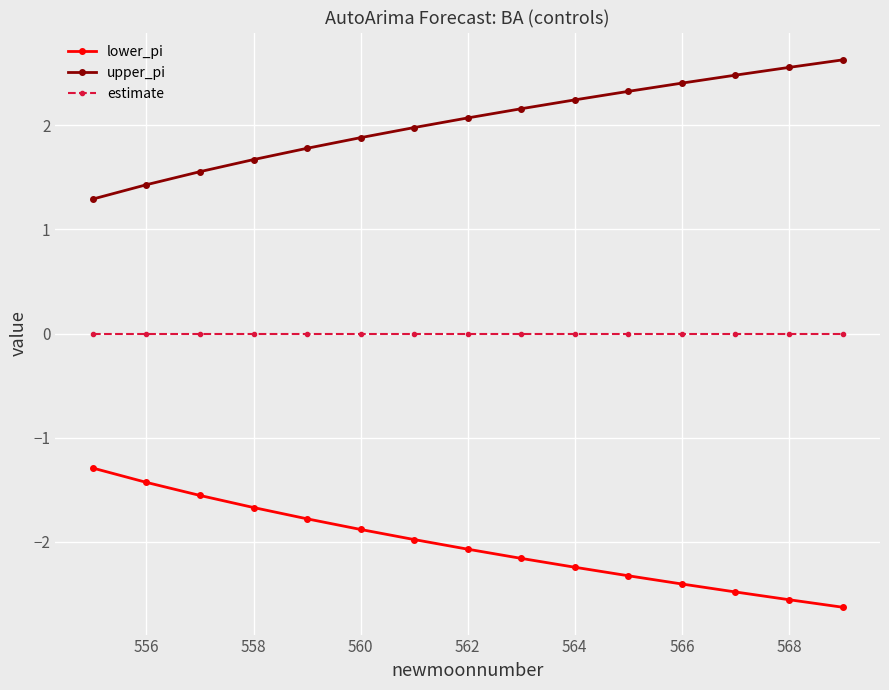

What are all the series names shown in the legend?

lower_pi, upper_pi, estimate